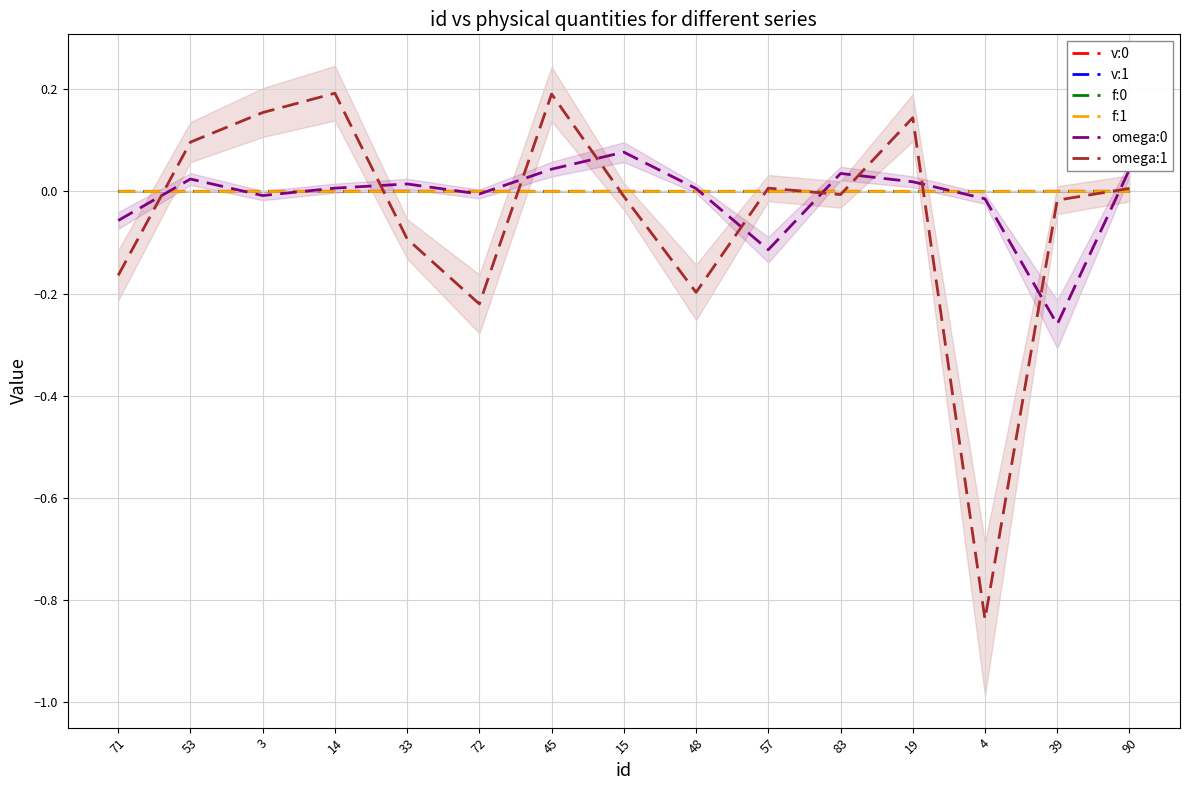

Count the number of data series in this chart.

6